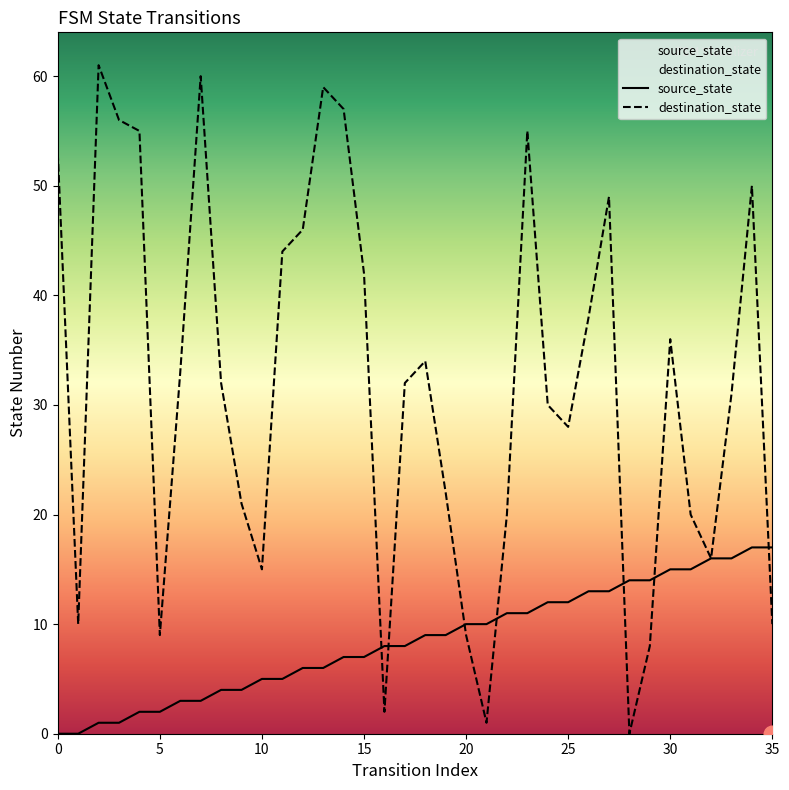

Between which two adjacent categories do destination_state and source_state first intersect?

15 and 16